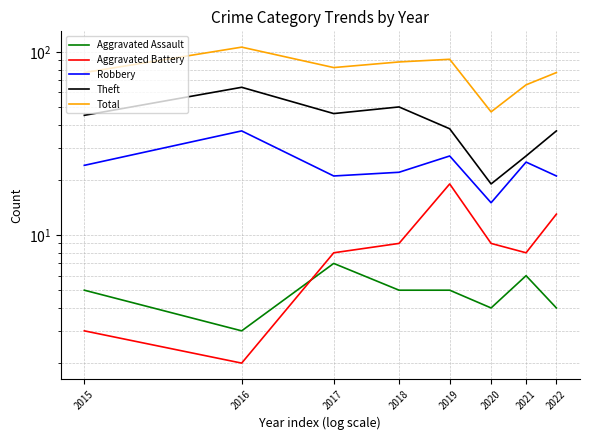

Where is Aggravated Assault nearest to the value 5?

2015